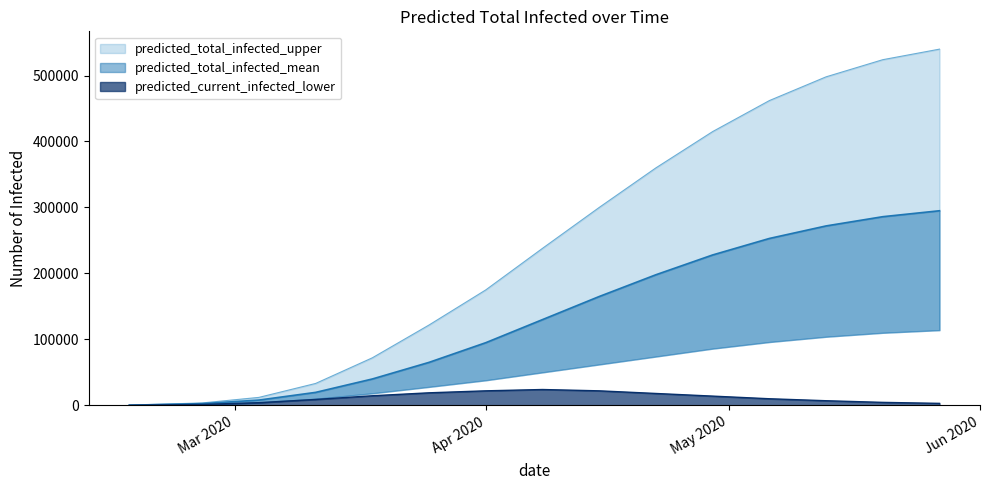

What is the maximum value for predicted_current_infected_lower?

24000